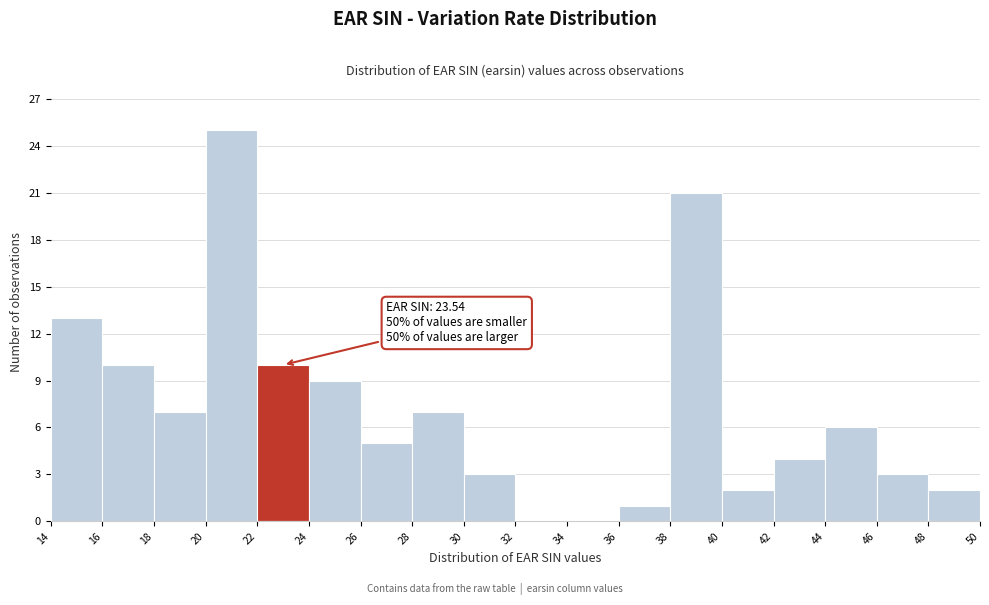

Over which range of the x-axis is the bar tallest?

20 to 22